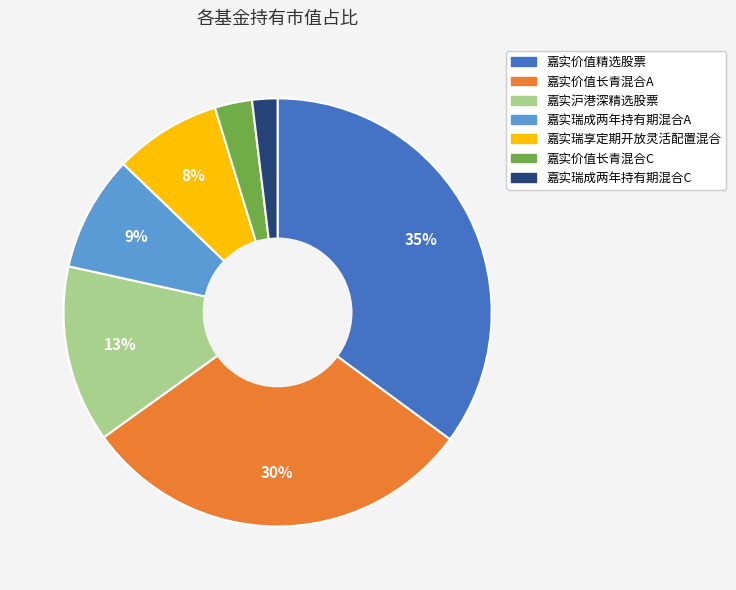

To the nearest percent, what is the difference between the 嘉实沪港深精选股票 and 嘉实瑞享定期开放灵活配置混合 slice percentages?

5%